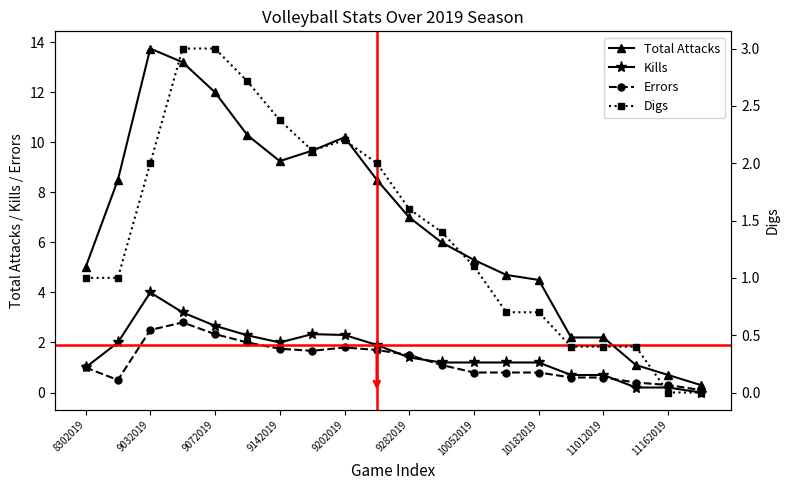

How many values in the Digs series exceed 1?

11